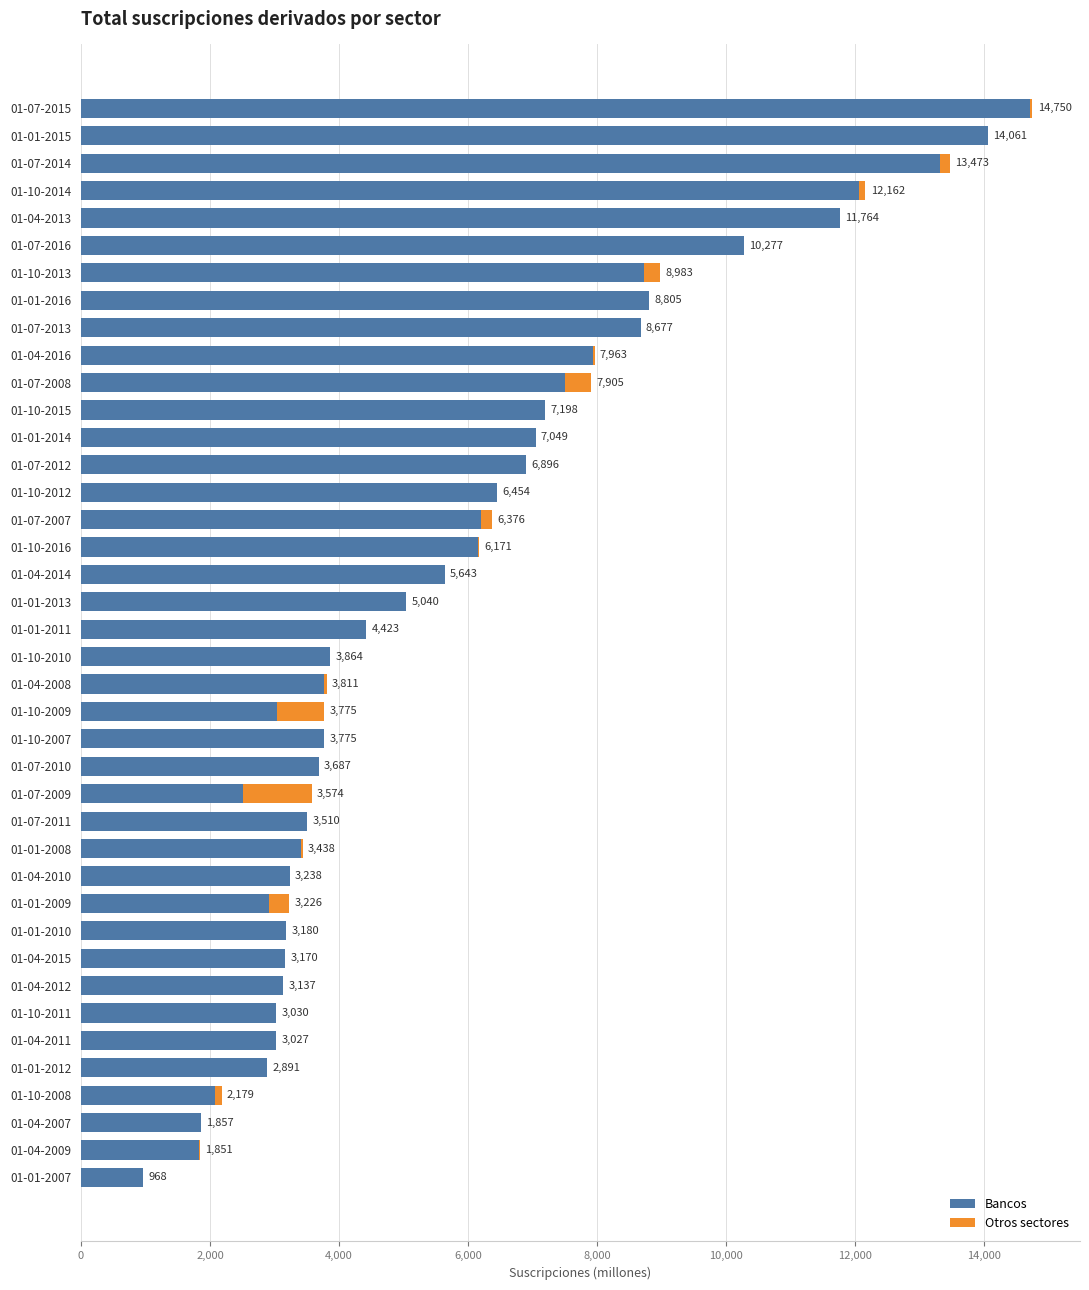

What is the total value across all series at 01-01-2008?

3438